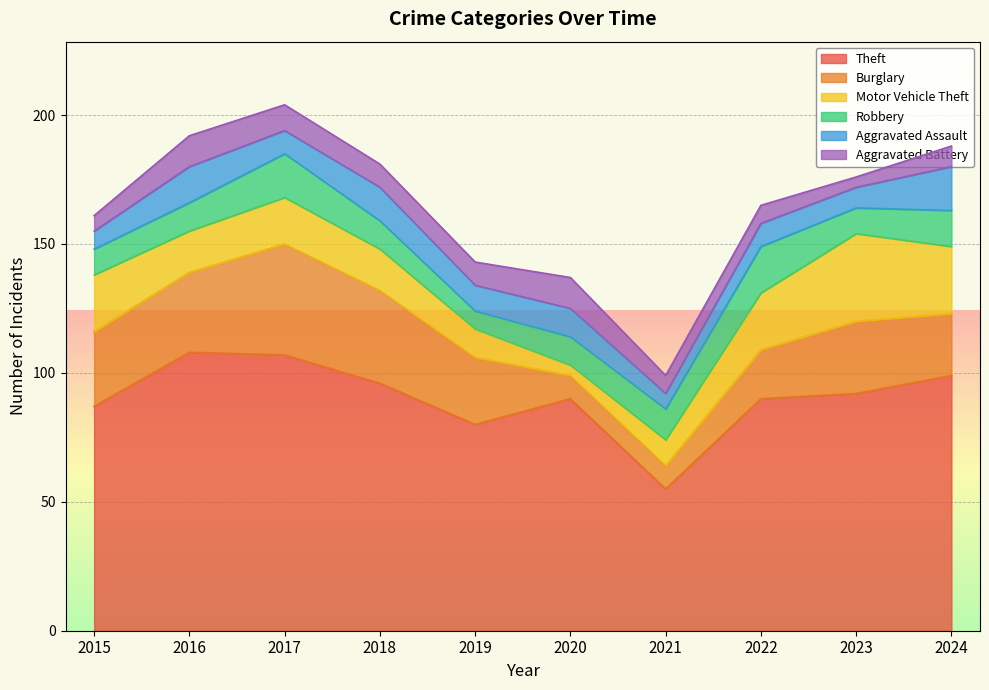

Between 2018 and 2022, which is larger?

2018